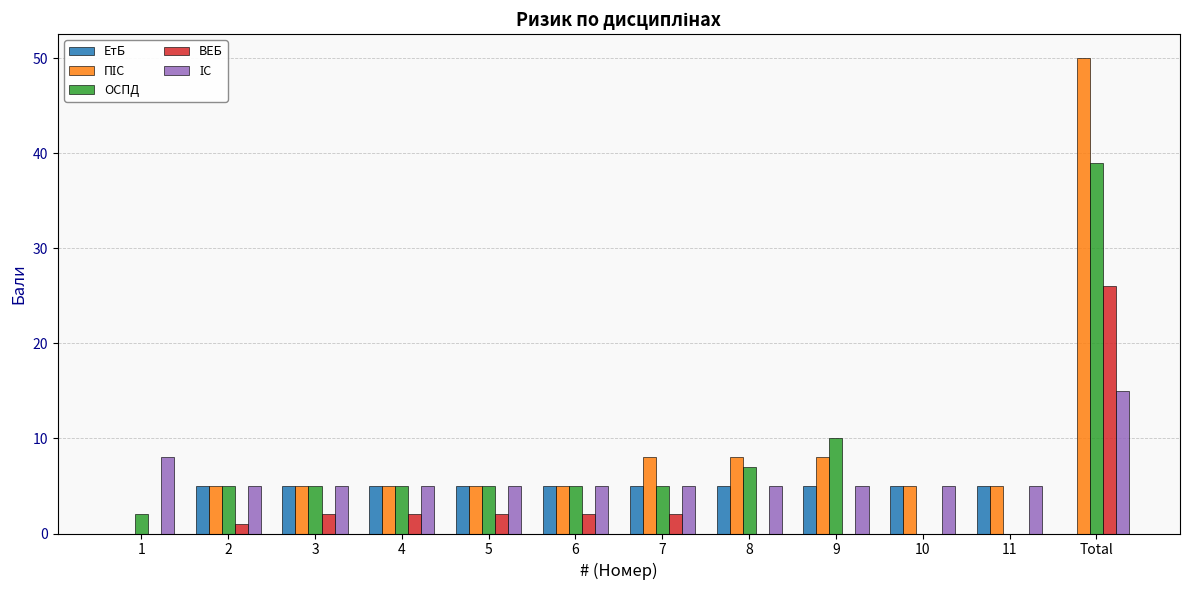

What is the maximum value shown in the chart?

50